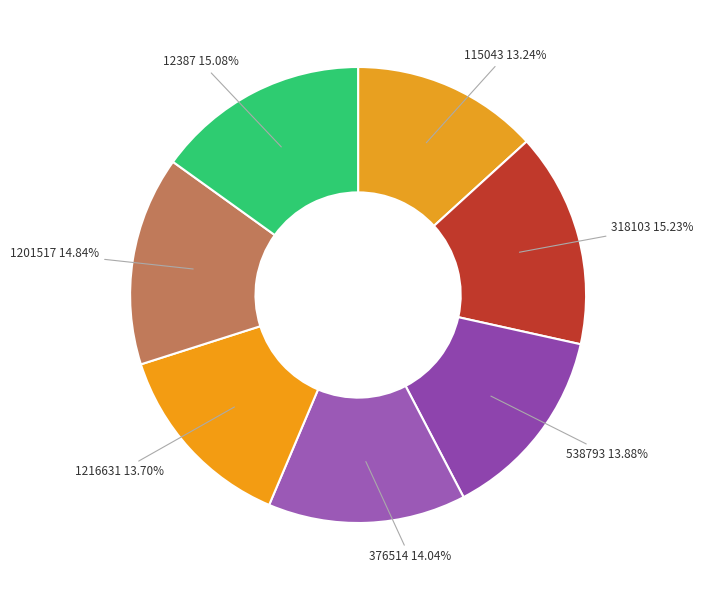

Count the number of slices in the pie.

7